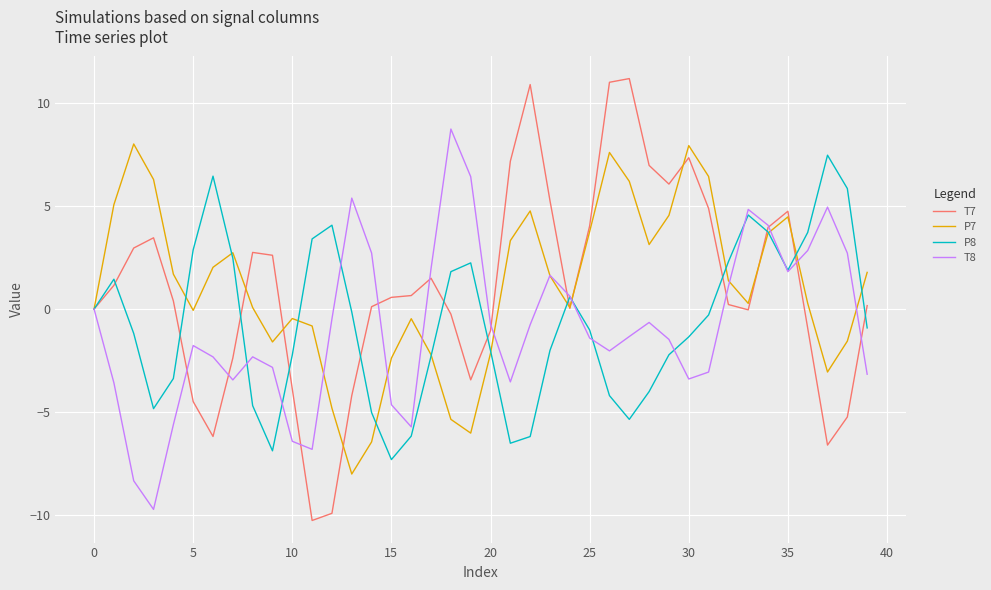

Rank the series by their maximum value, from highest to lowest.

T7, T8, P7, P8